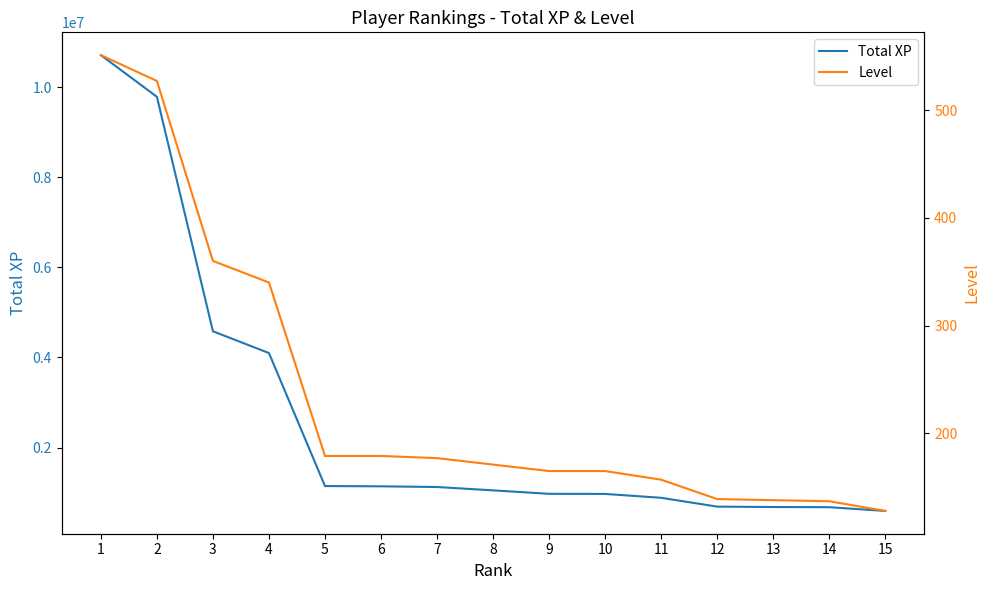

Rank the series at 13 from highest to lowest value.

Total XP, Level